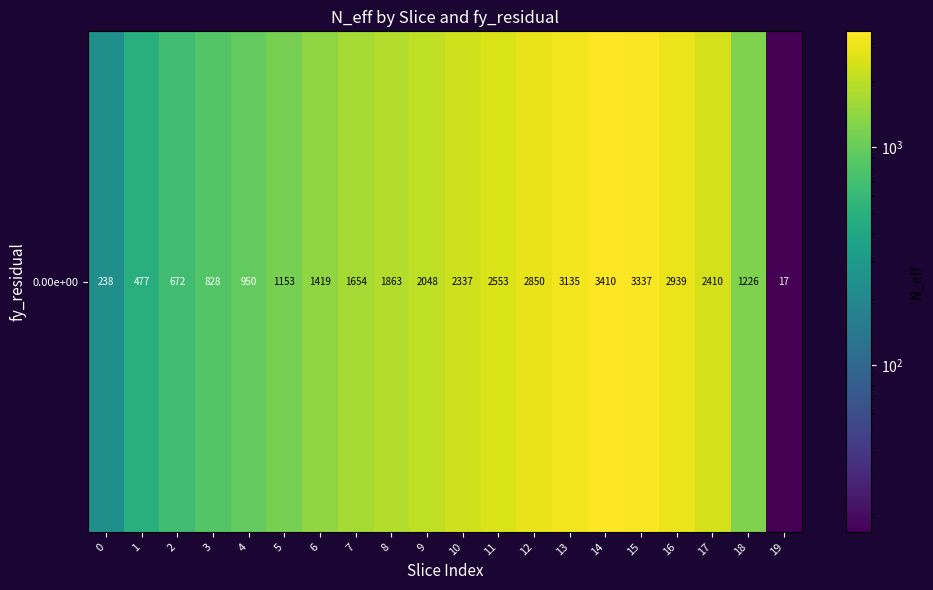

What is the average value?

1775.9